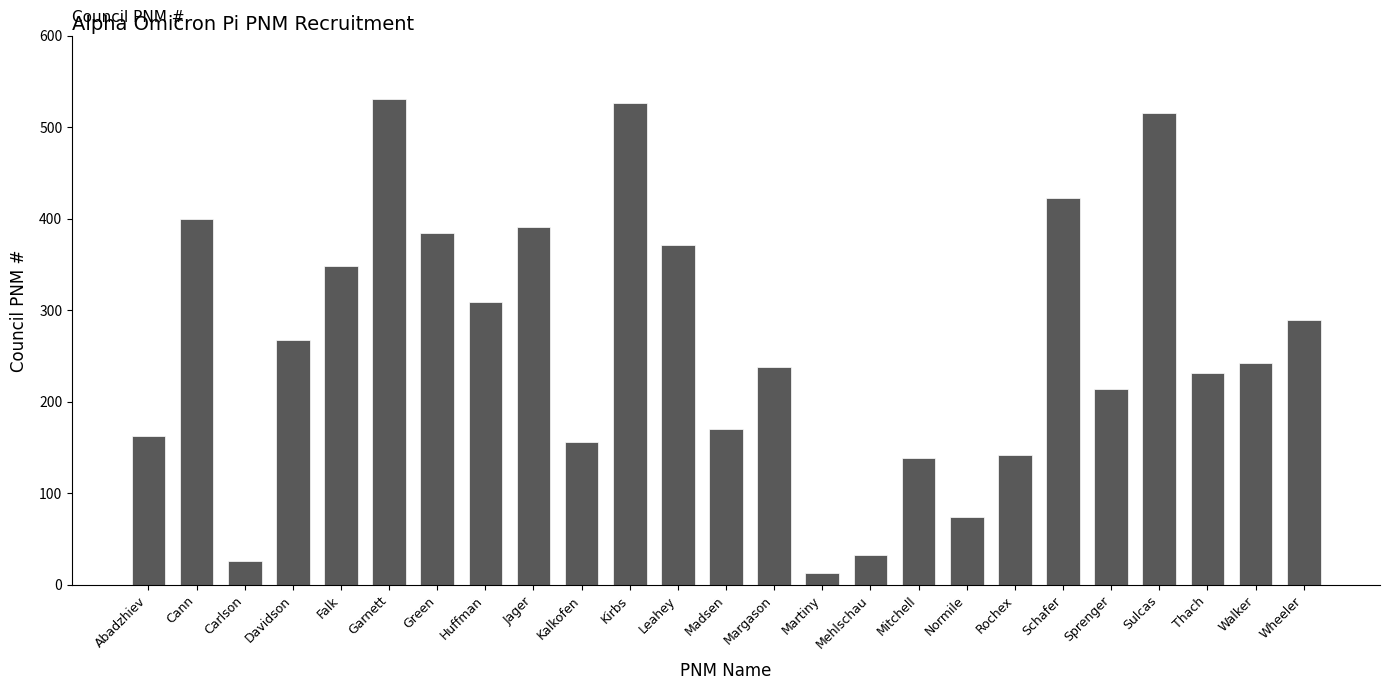

What position from the right is Thach?

3